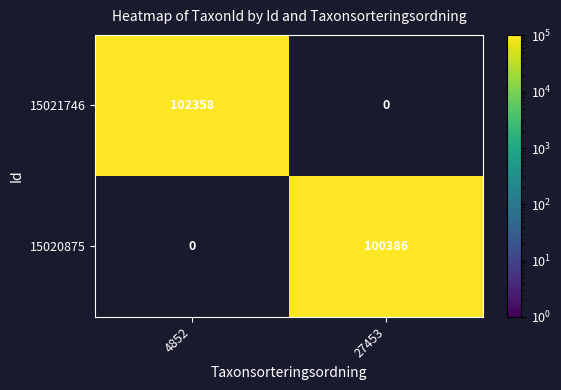

True or false: 15020875 has a value of 100386 at 27453.

True